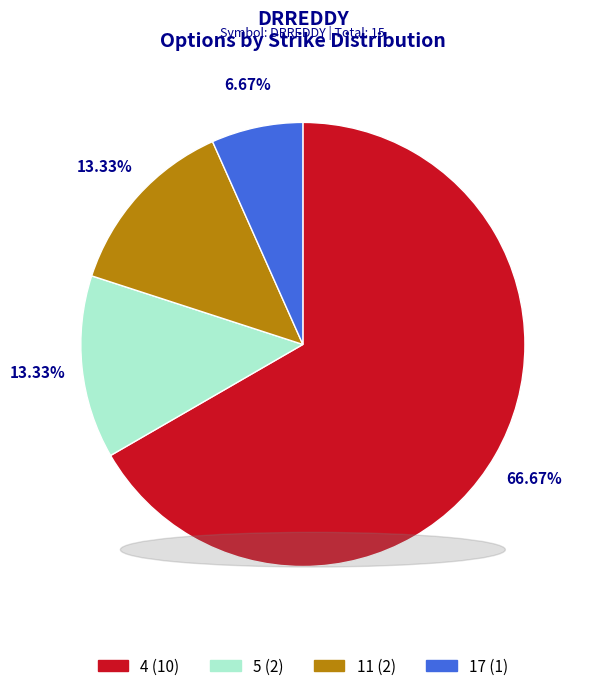

Does 17 represent more than half of the total?

No